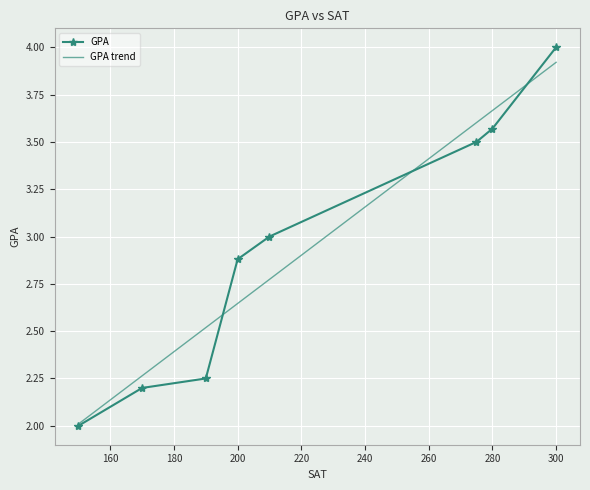

True or false: the data shows 1.1 at 210.

False